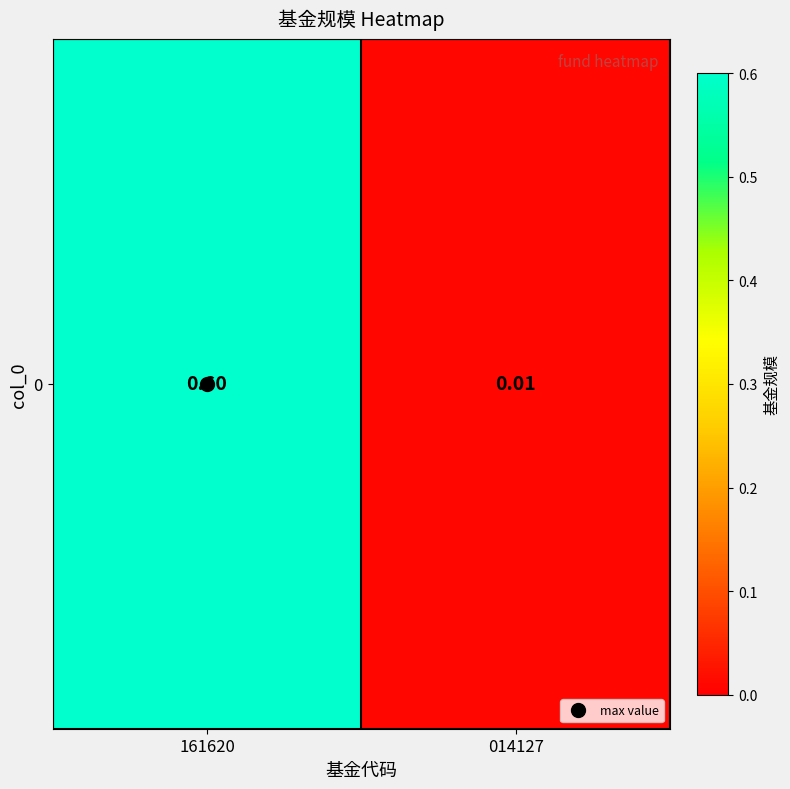

List the labels in order of value, smallest first.

014127, 161620